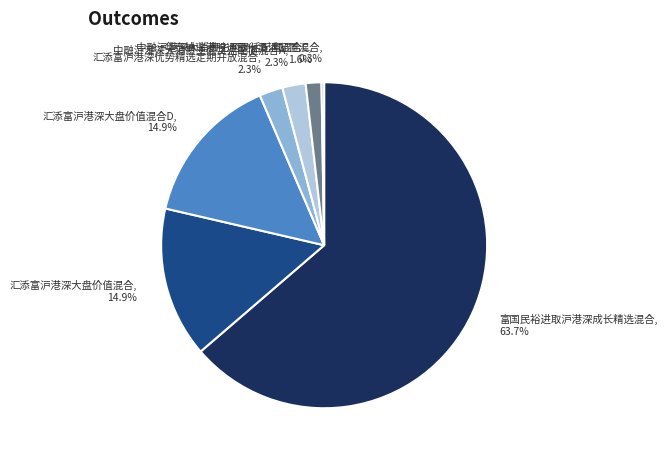

True or false: 汇添富沪港深大盘价值混合D accounts for 25% of the total.

False